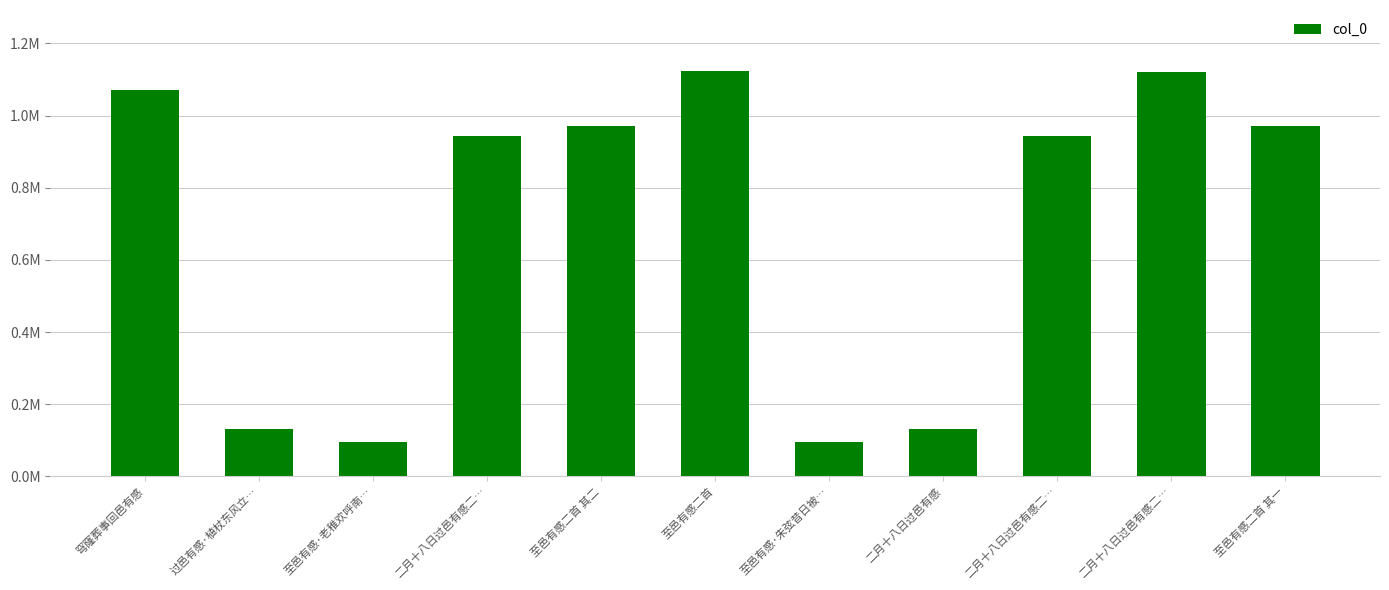

Are the bars horizontal?

No